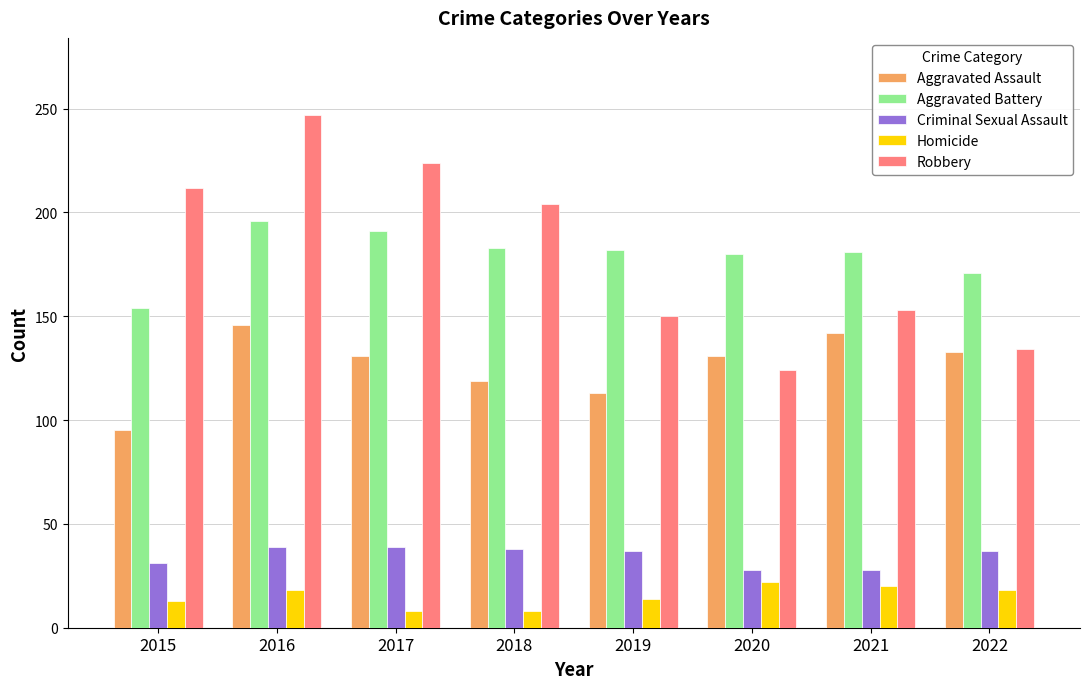

The Criminal Sexual Assault series shows 48 at 2021. True or false?

False